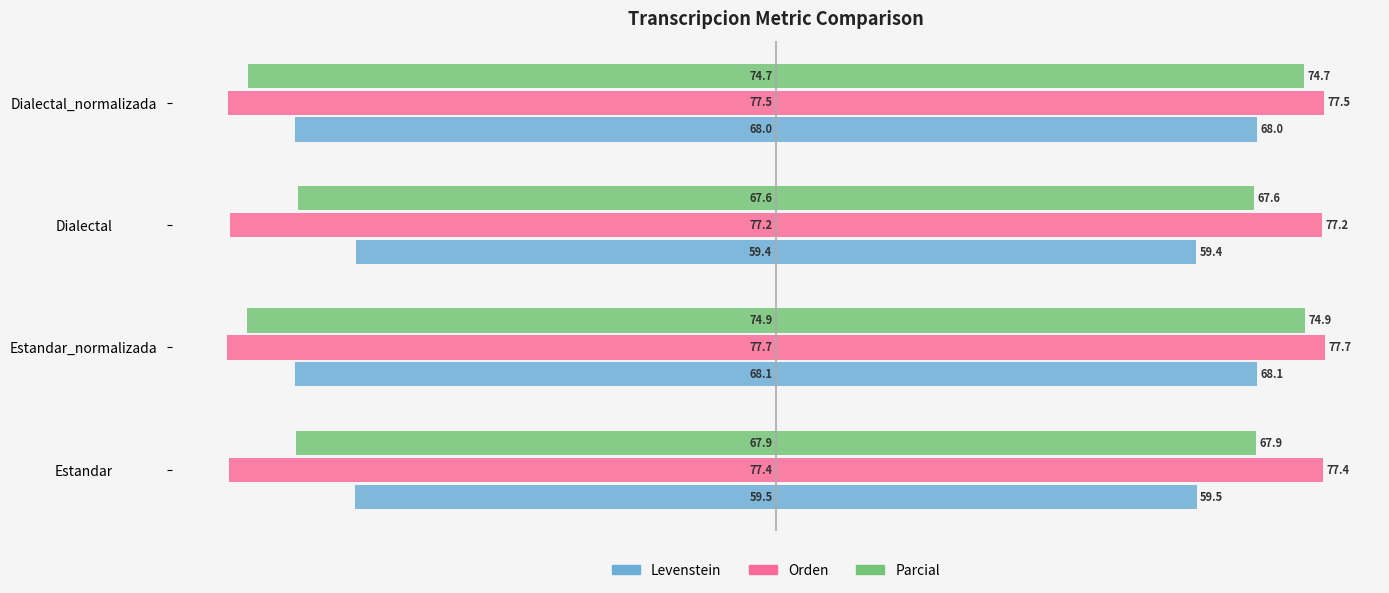

The Orden series shows -106.5 at Dialectal. True or false?

False